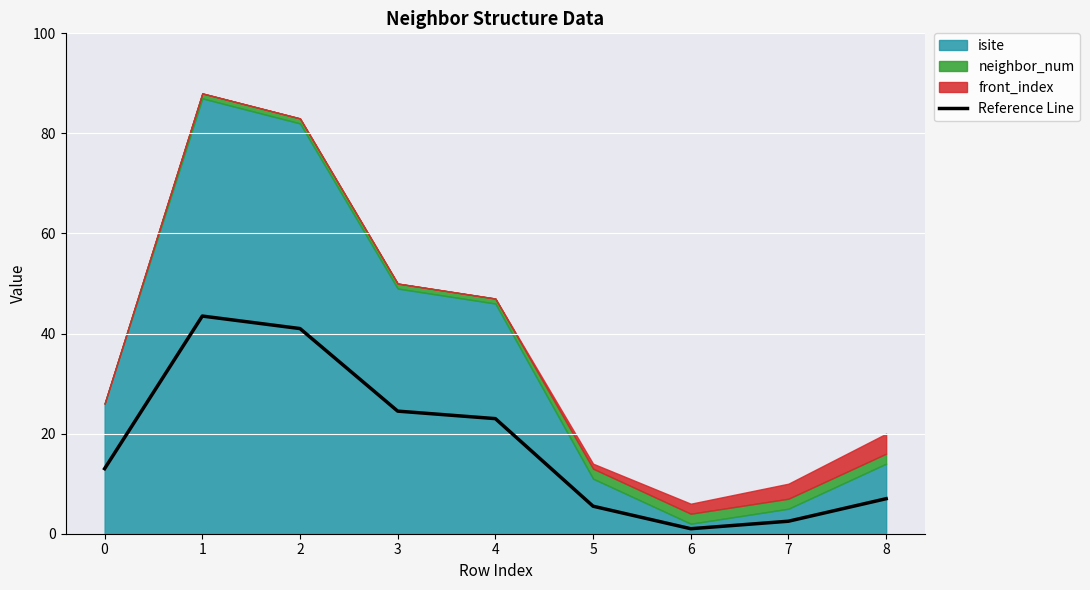

The value at 2 is 60.7. True or false?

False